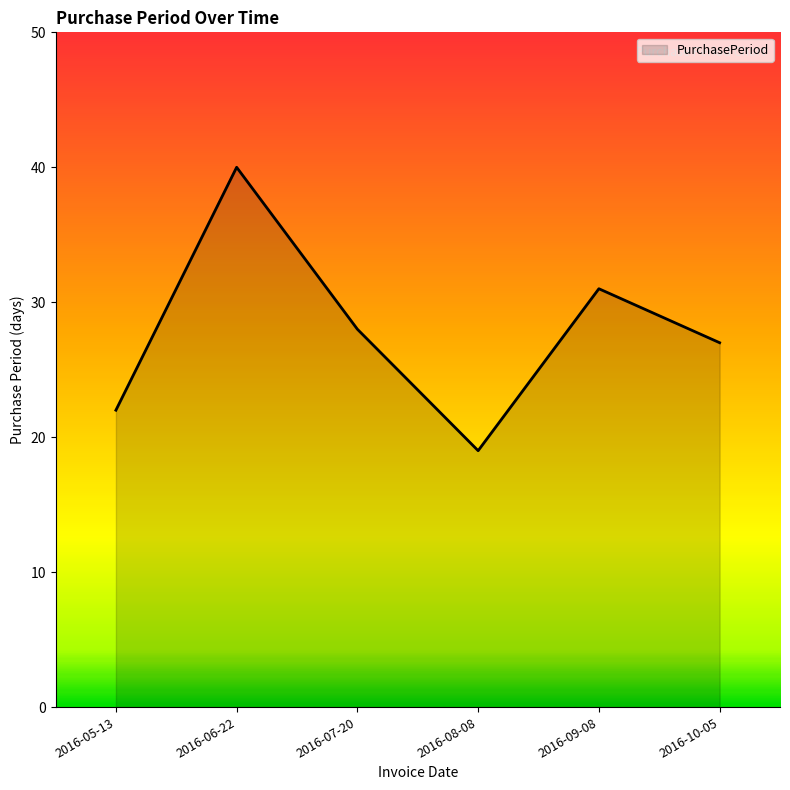

What is the difference between the values at 2016-06-22 and 2016-09-08?

9